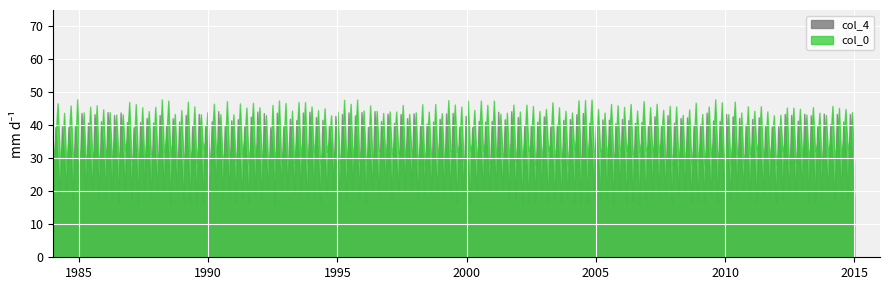

What is the maximum value shown in the chart?

47.9